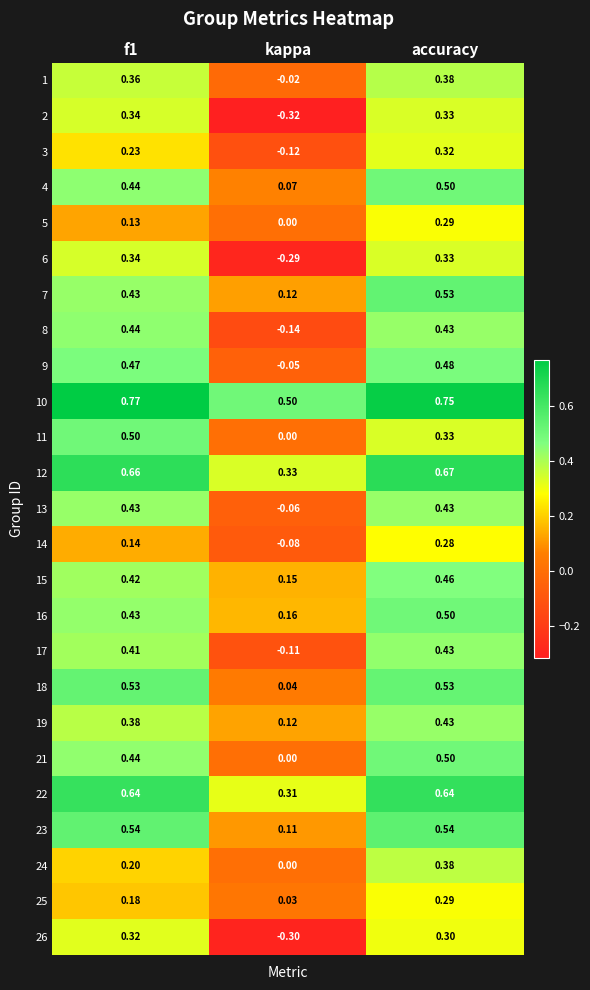

Which series changed the most between f1 and accuracy?

24